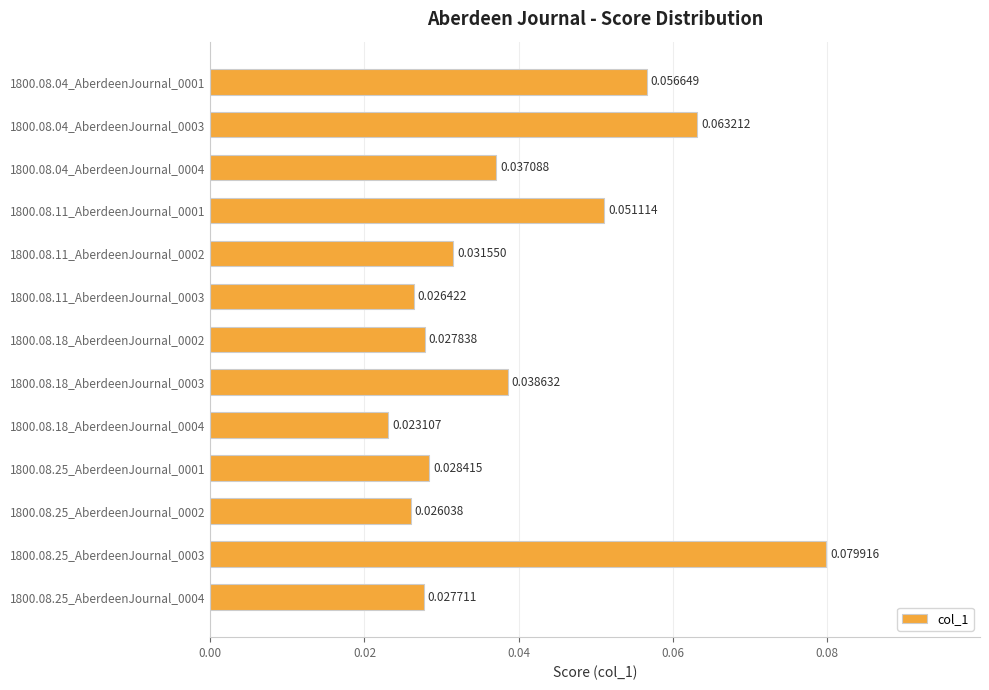

At which label is the value closest to 0?

1800.08.18_AberdeenJournal_0004